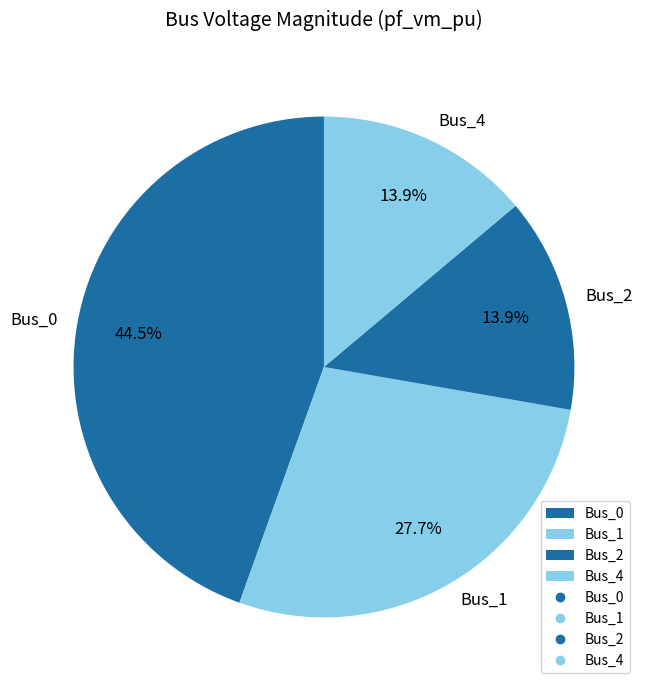

Count the number of slices in the pie.

4